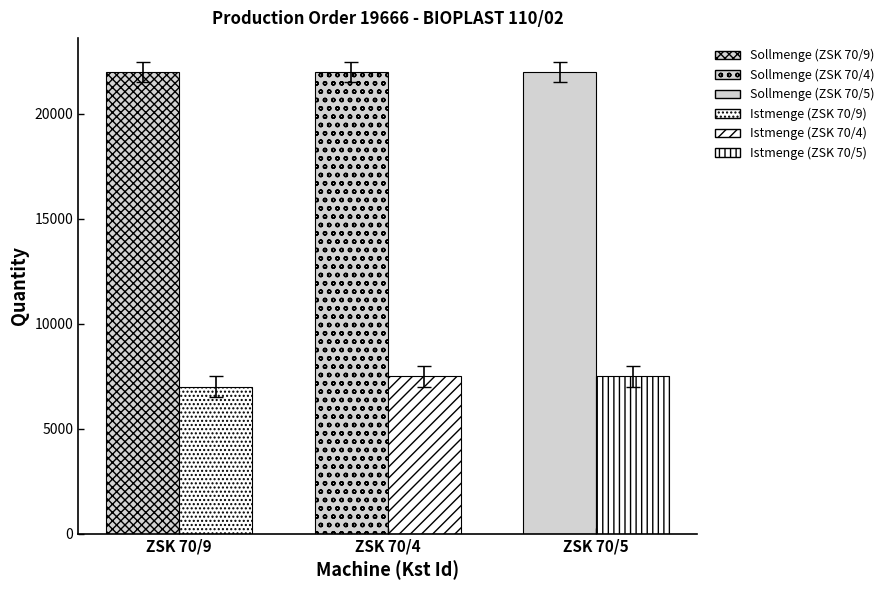

How many bars are there in total?

6